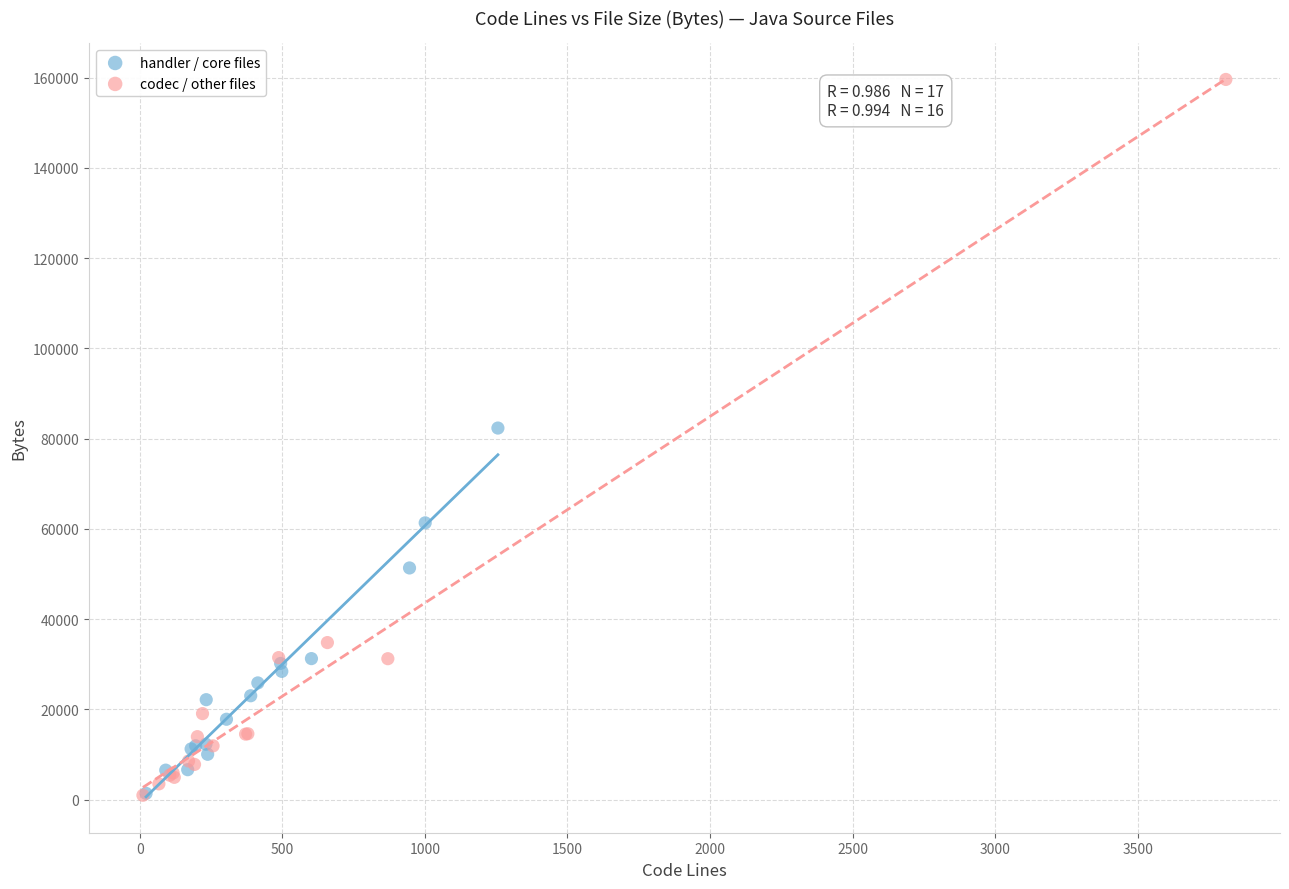

Which series has the widest spread of Y values?

codec / other files